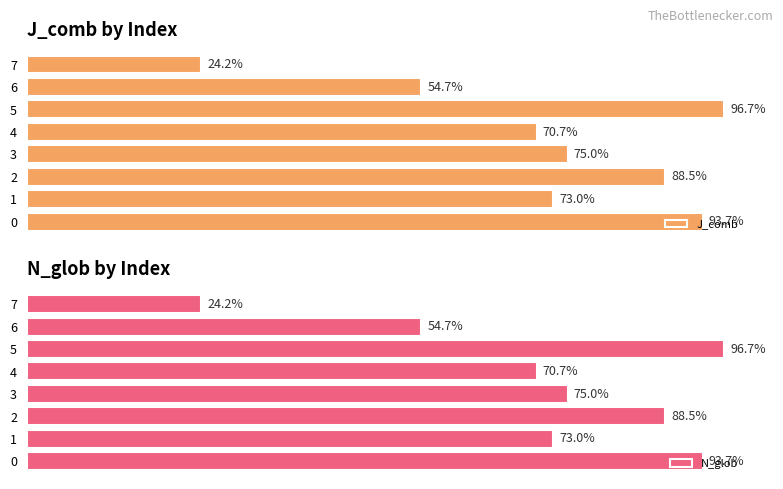

How many bars are there in each group?

2